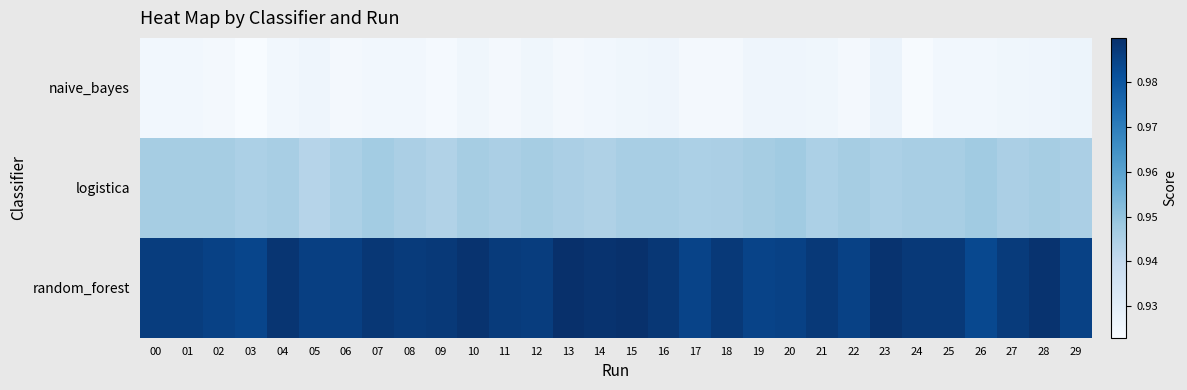

Which series has the largest total across all categories?

random_forest